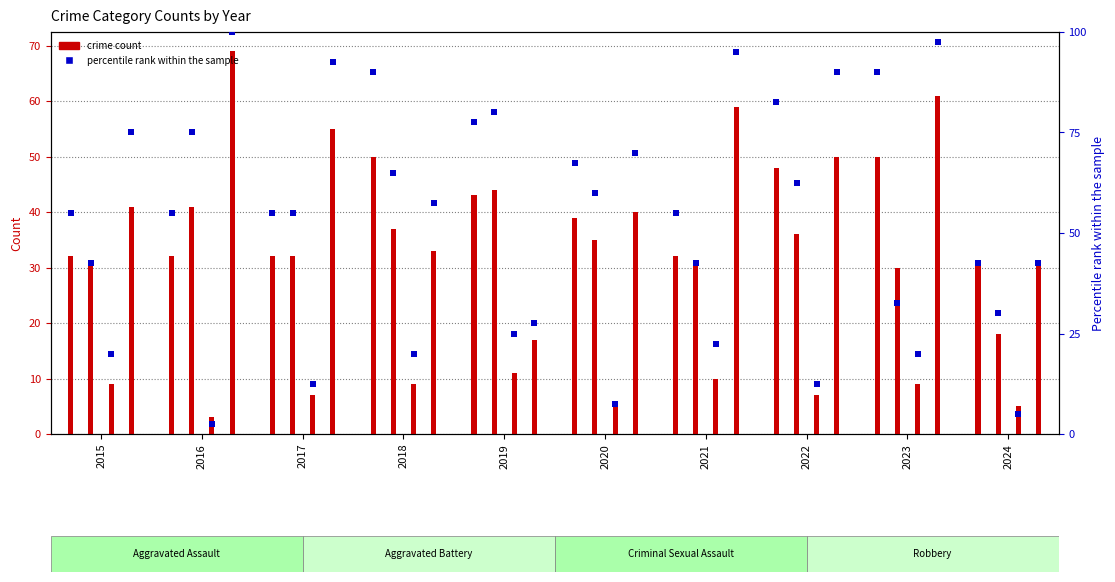

Is the value of Robbery at 2019 greater than the value of Aggravated Assault at 2023?

No